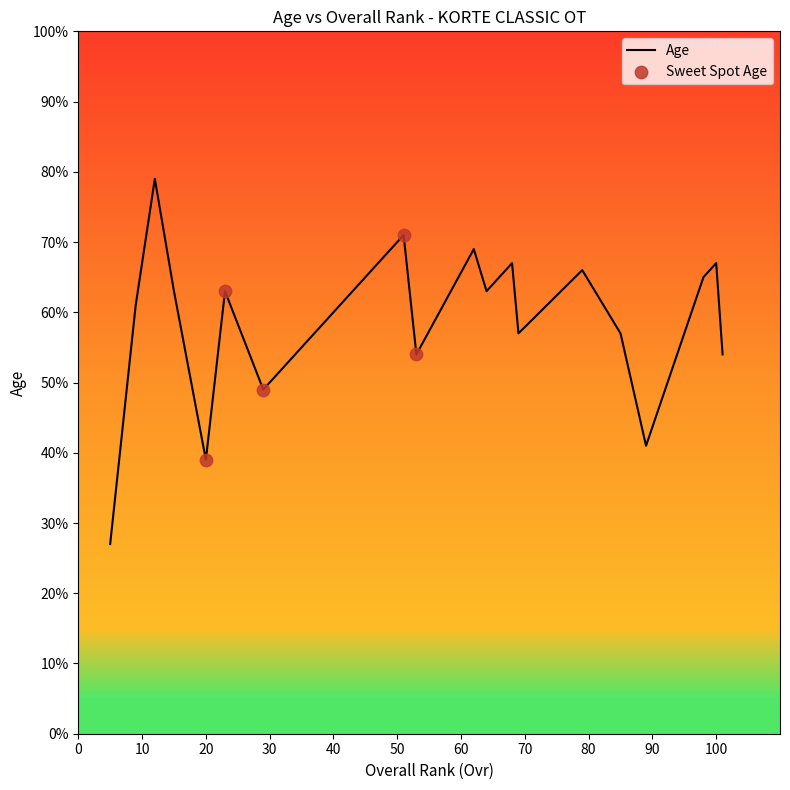

What is the smallest value displayed?

27